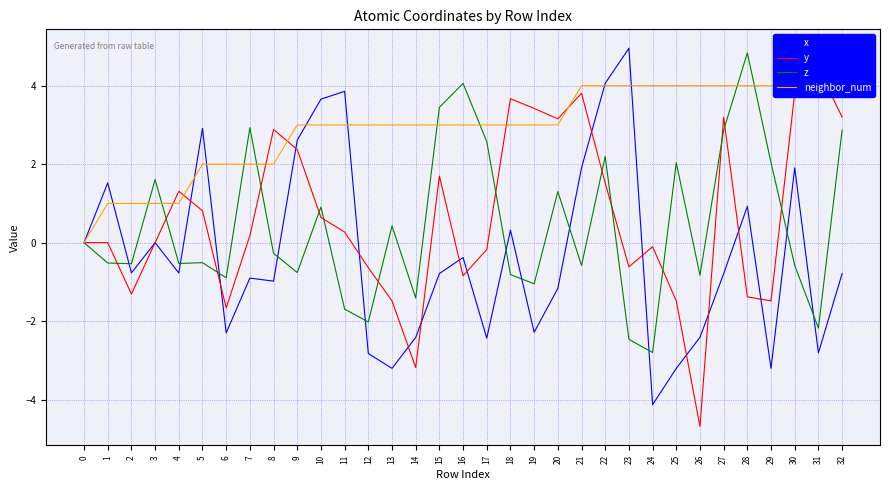

List the series in order of their peak value, lowest first.

neighbor_num, y, z, x